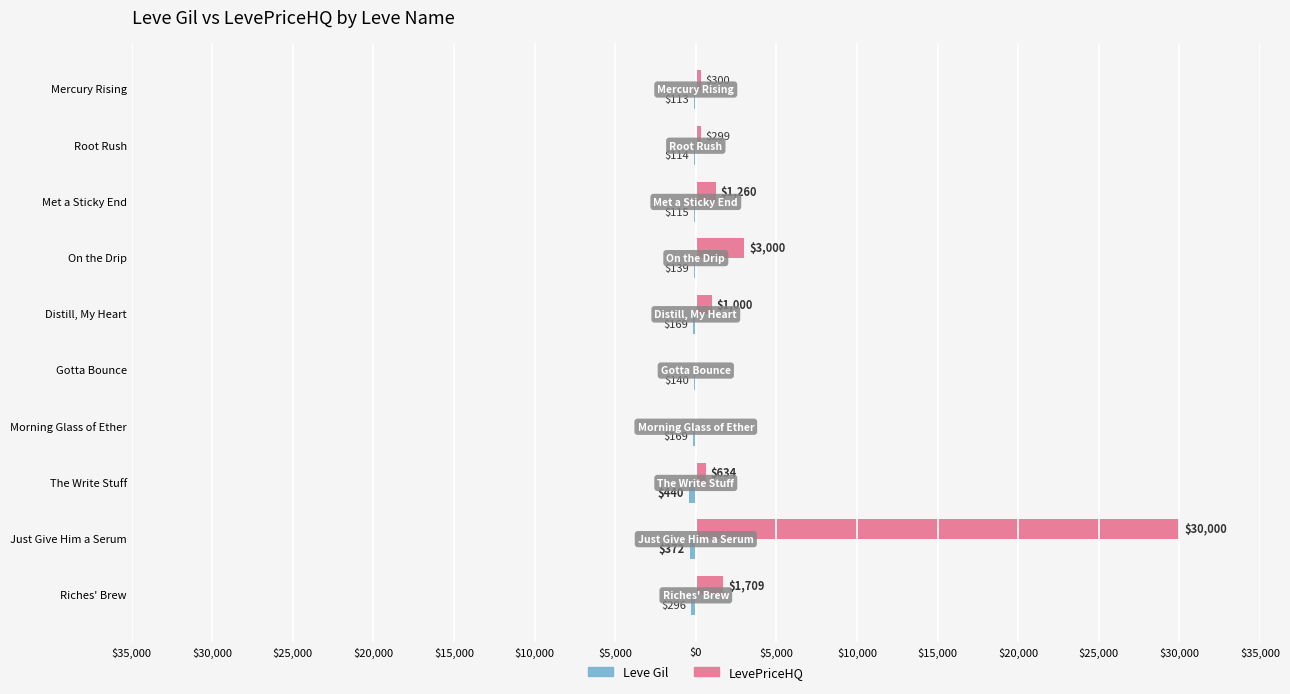

How many bars are there in total?

20